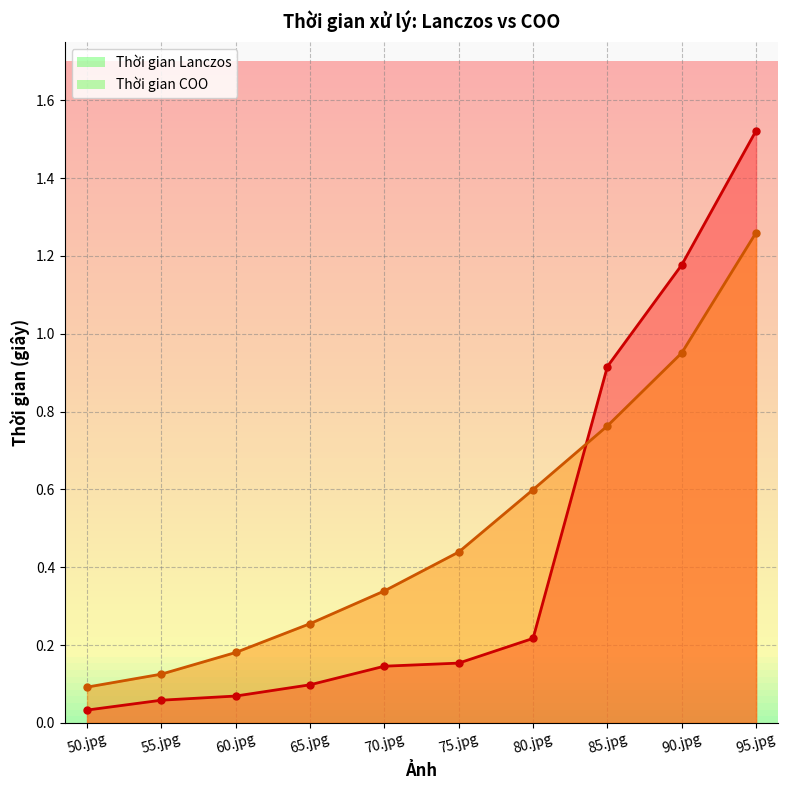

True or false: Thời gian COO has a value of 1.3 at 95.jpg.

True